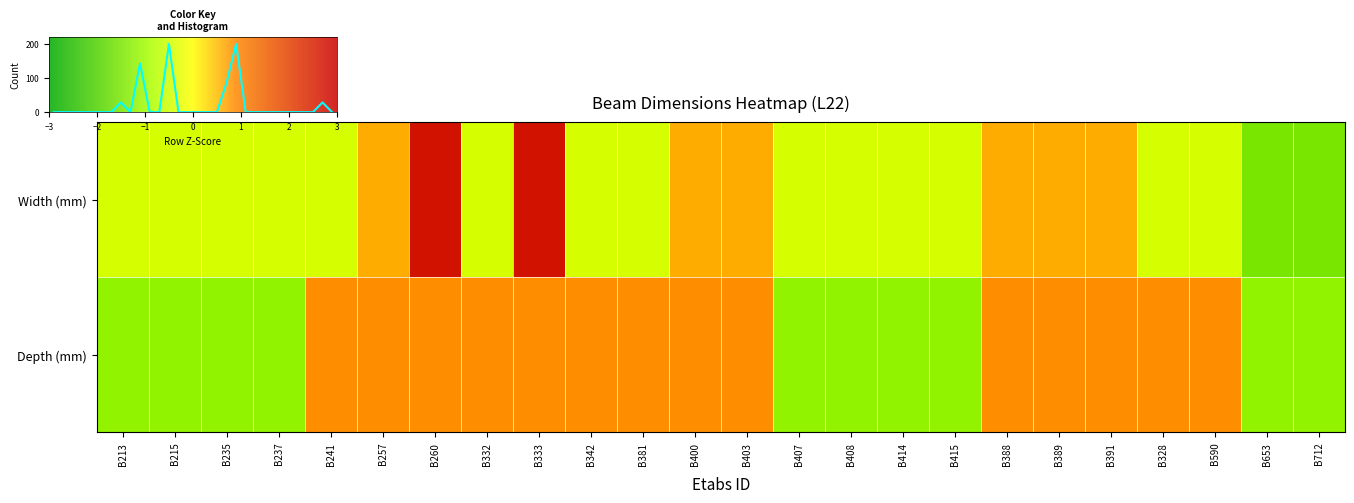

At B712, list the series in order from smallest to largest.

Width (mm), Depth (mm)